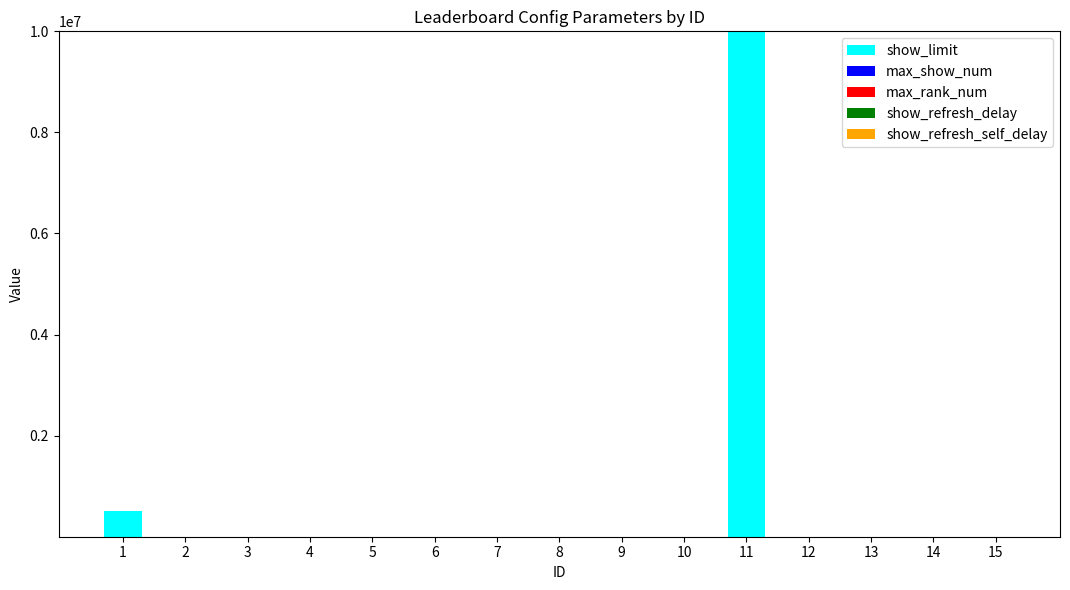

At which category is the sum across all series the highest?

11